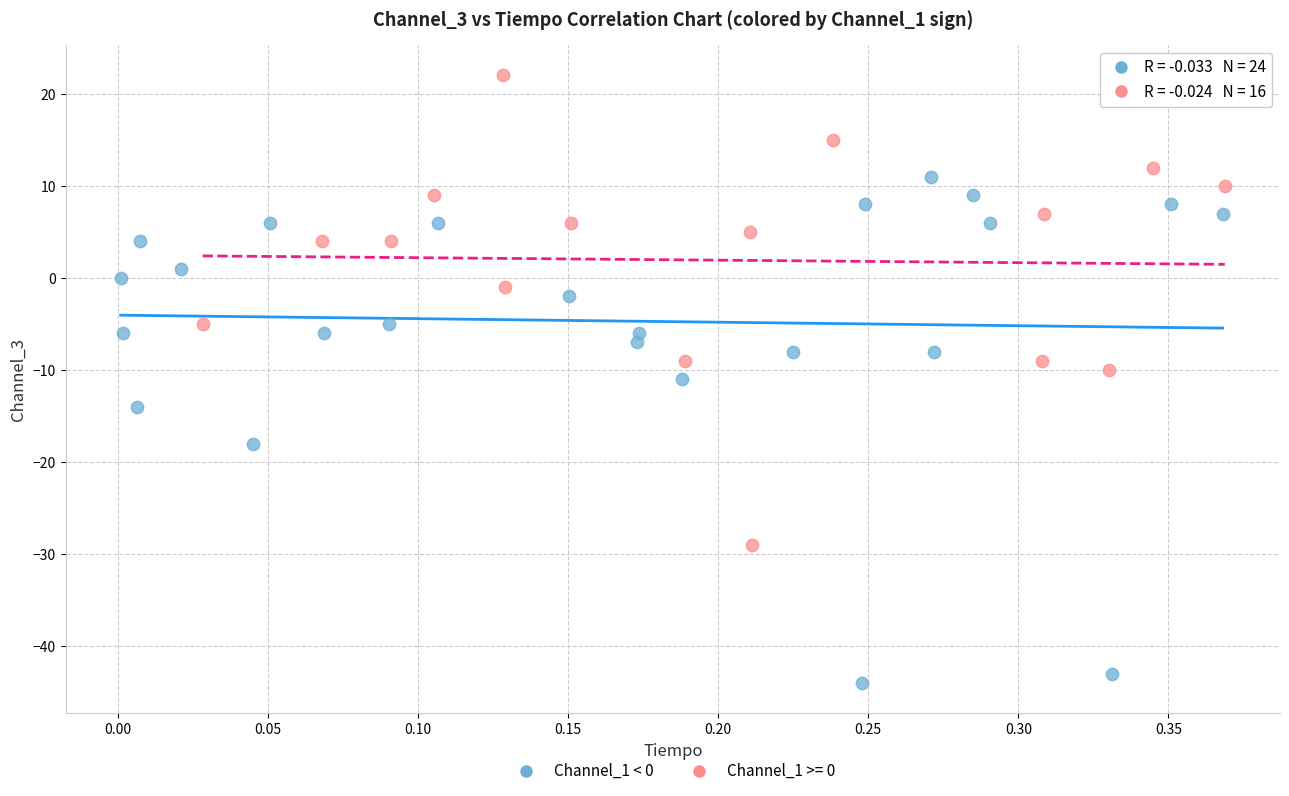

Which series reaches the minimum Y coordinate?

Channel_1 < 0